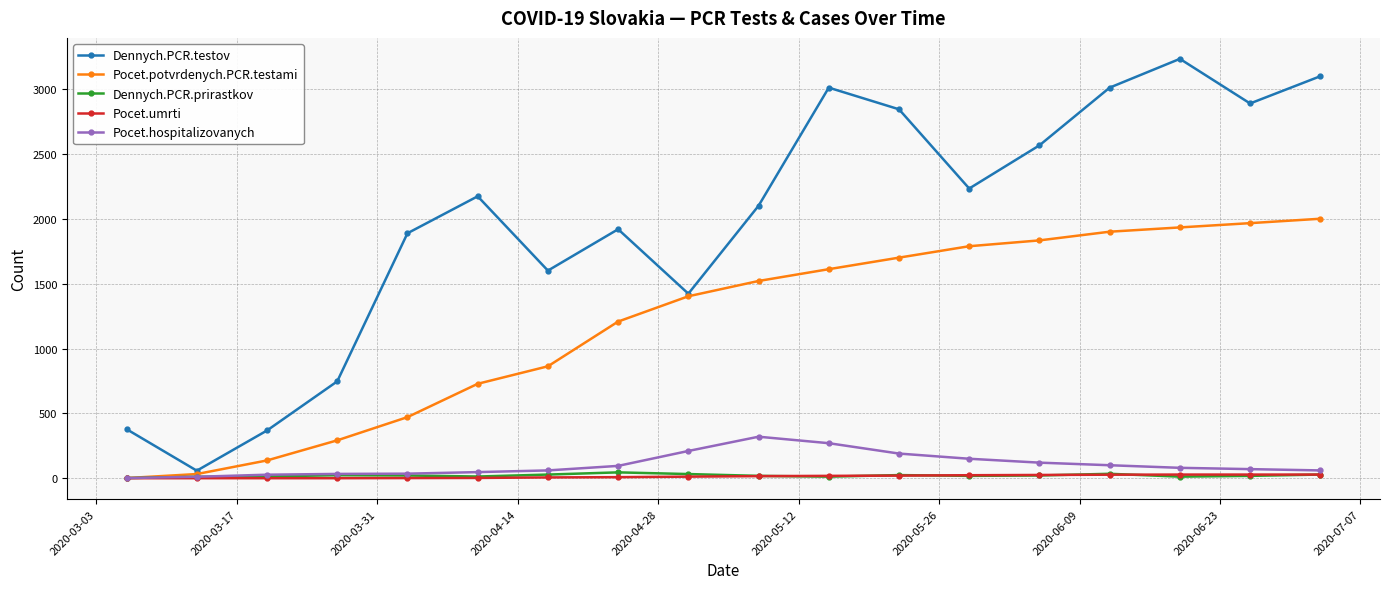

Which series has the largest total across all categories?

Dennych.PCR.testov